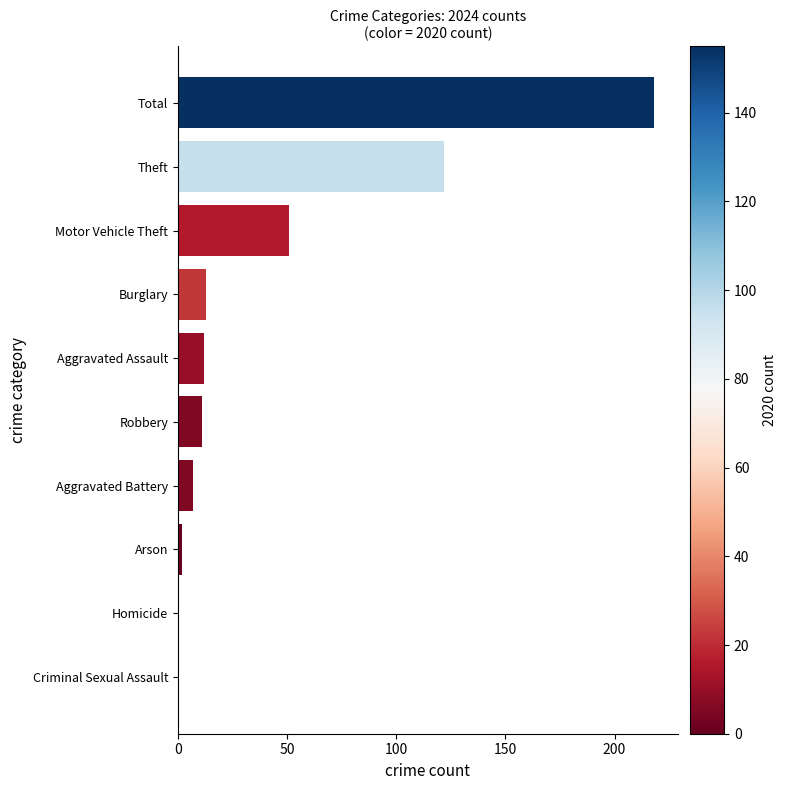

What is the greatest value displayed?

218